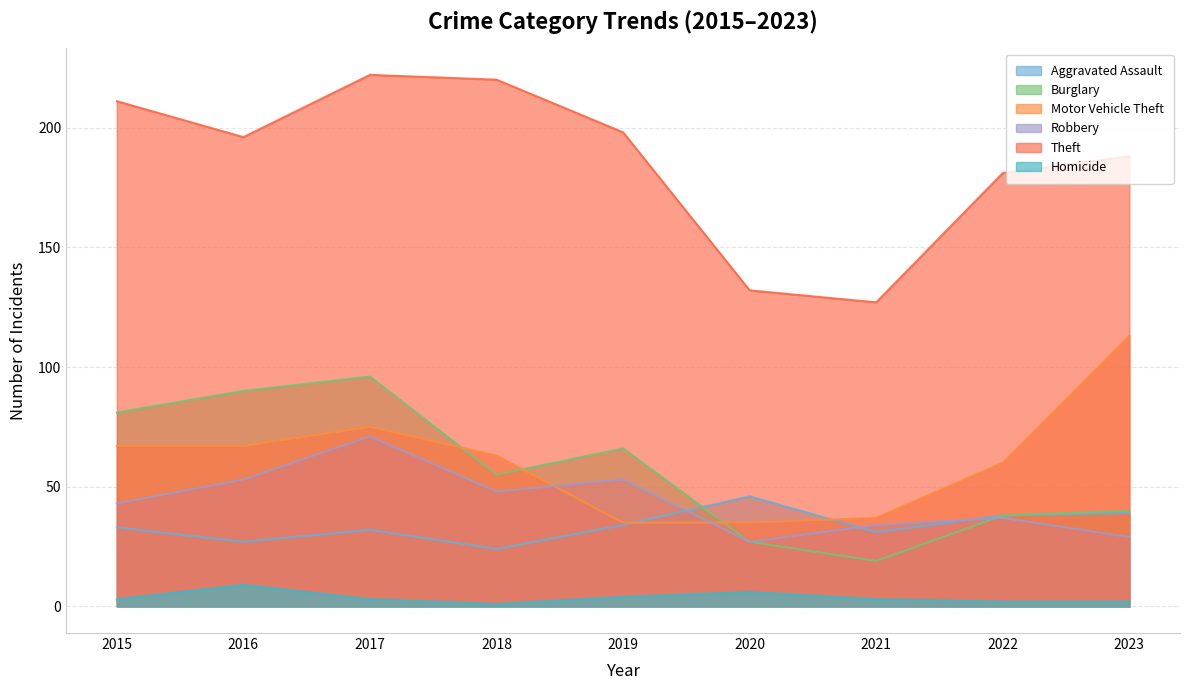

How many data points in Burglary are above 55?

4